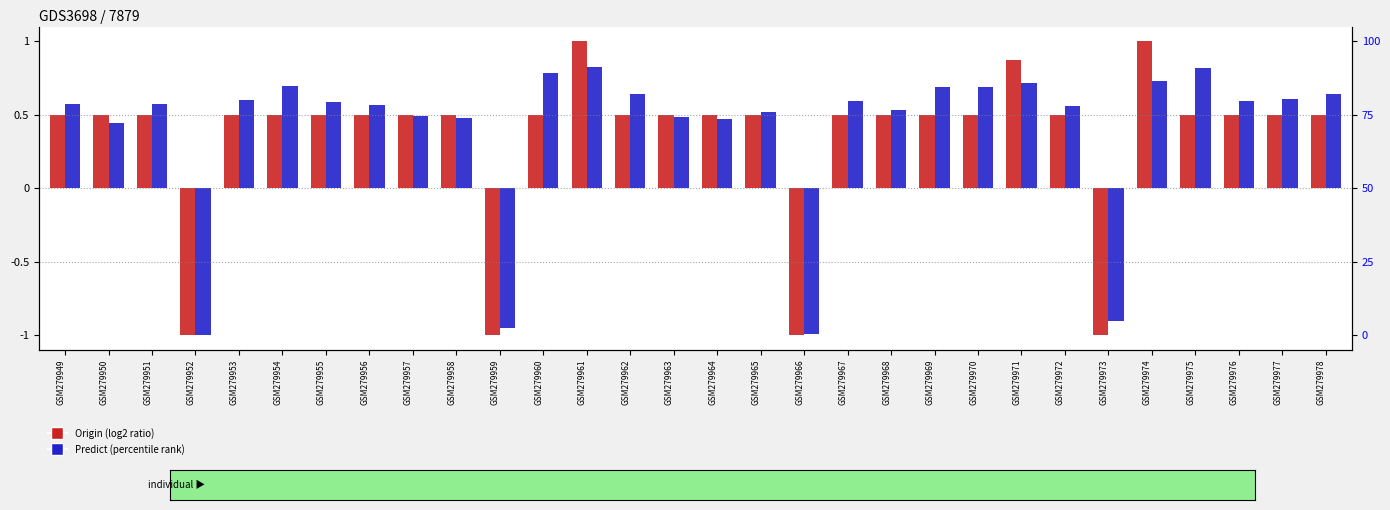

What is the total value across all series at GSM279975?

1.3